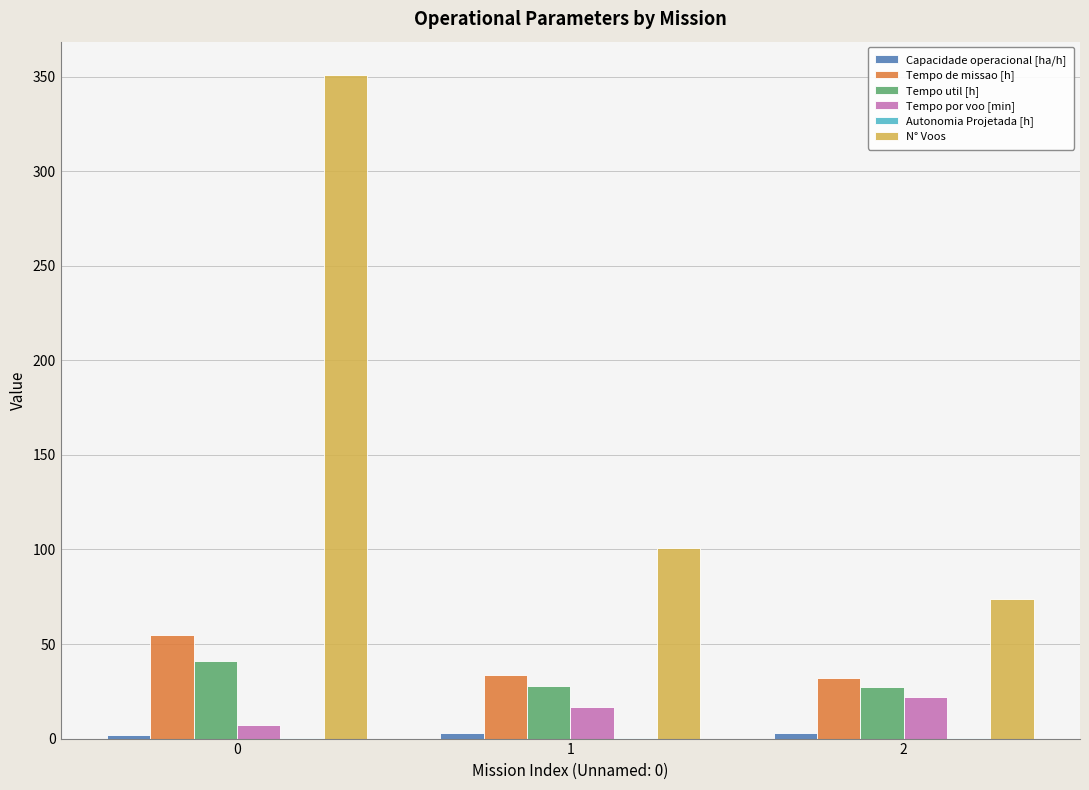

Which series has the largest total across all categories?

N° Voos